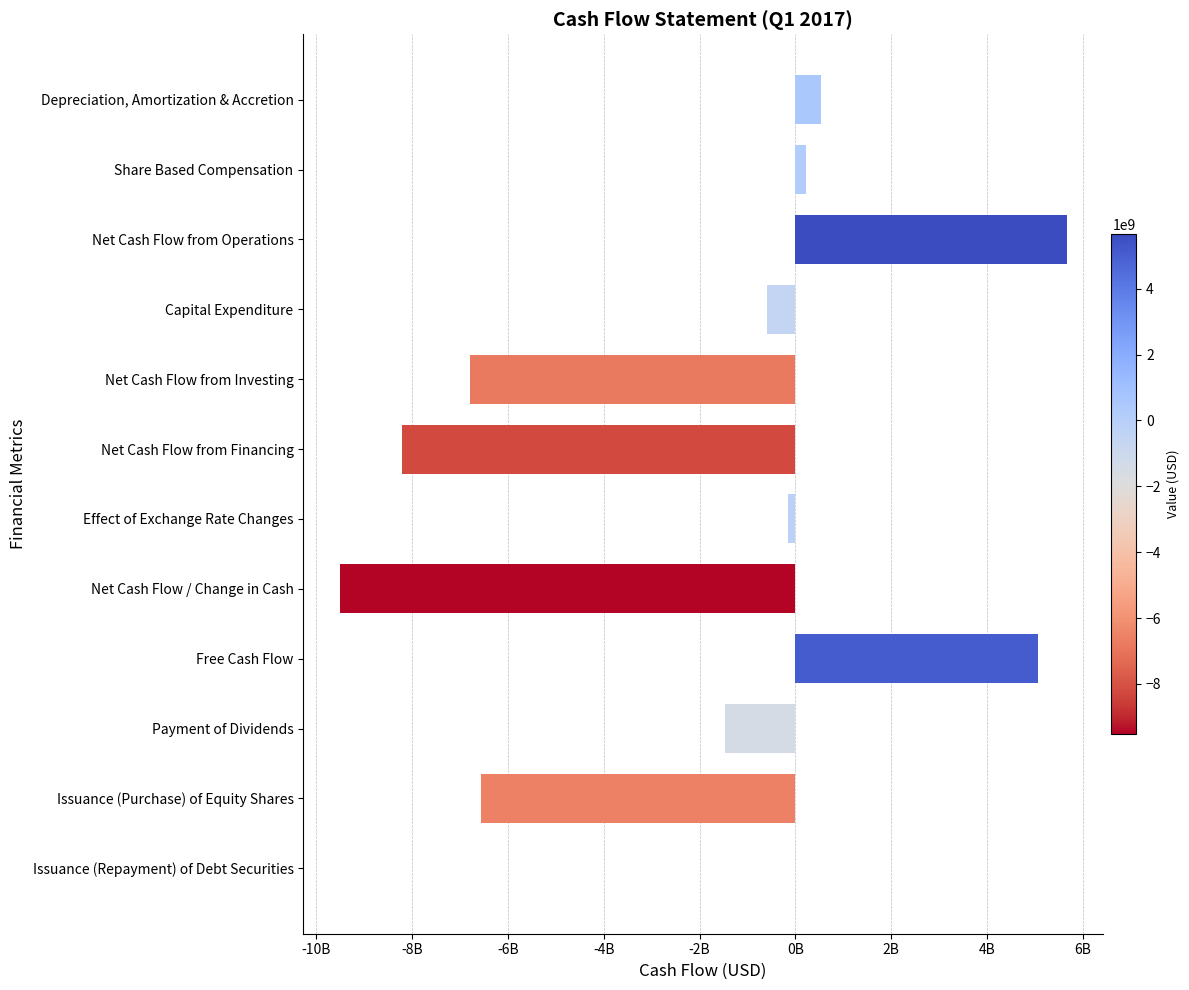

How many values are below zero?

8